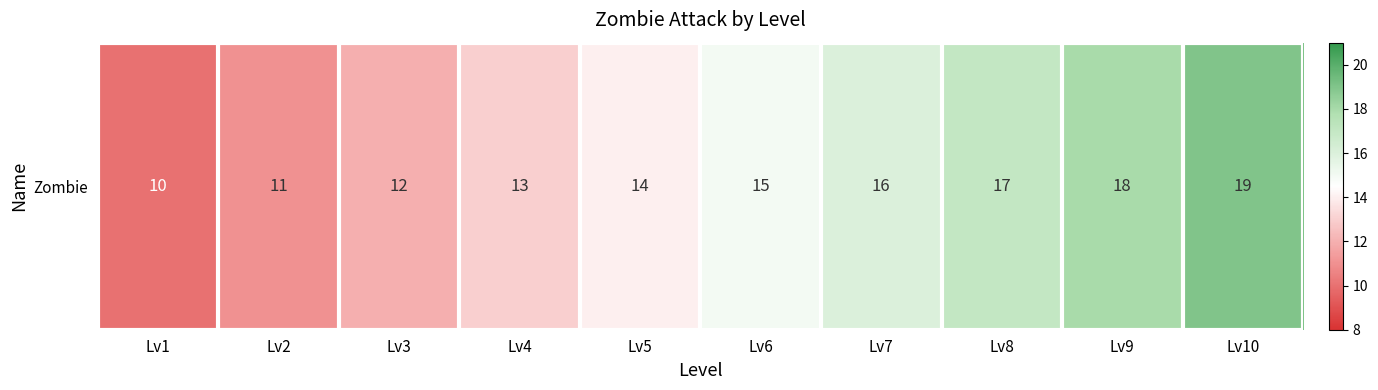

What value does the data have at Lv2?

11